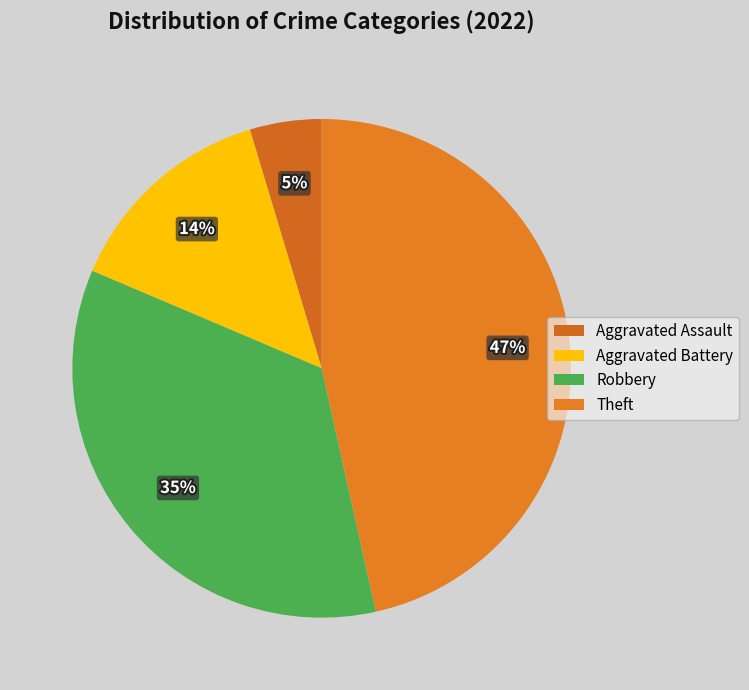

What is the largest slice in the pie chart?

Theft